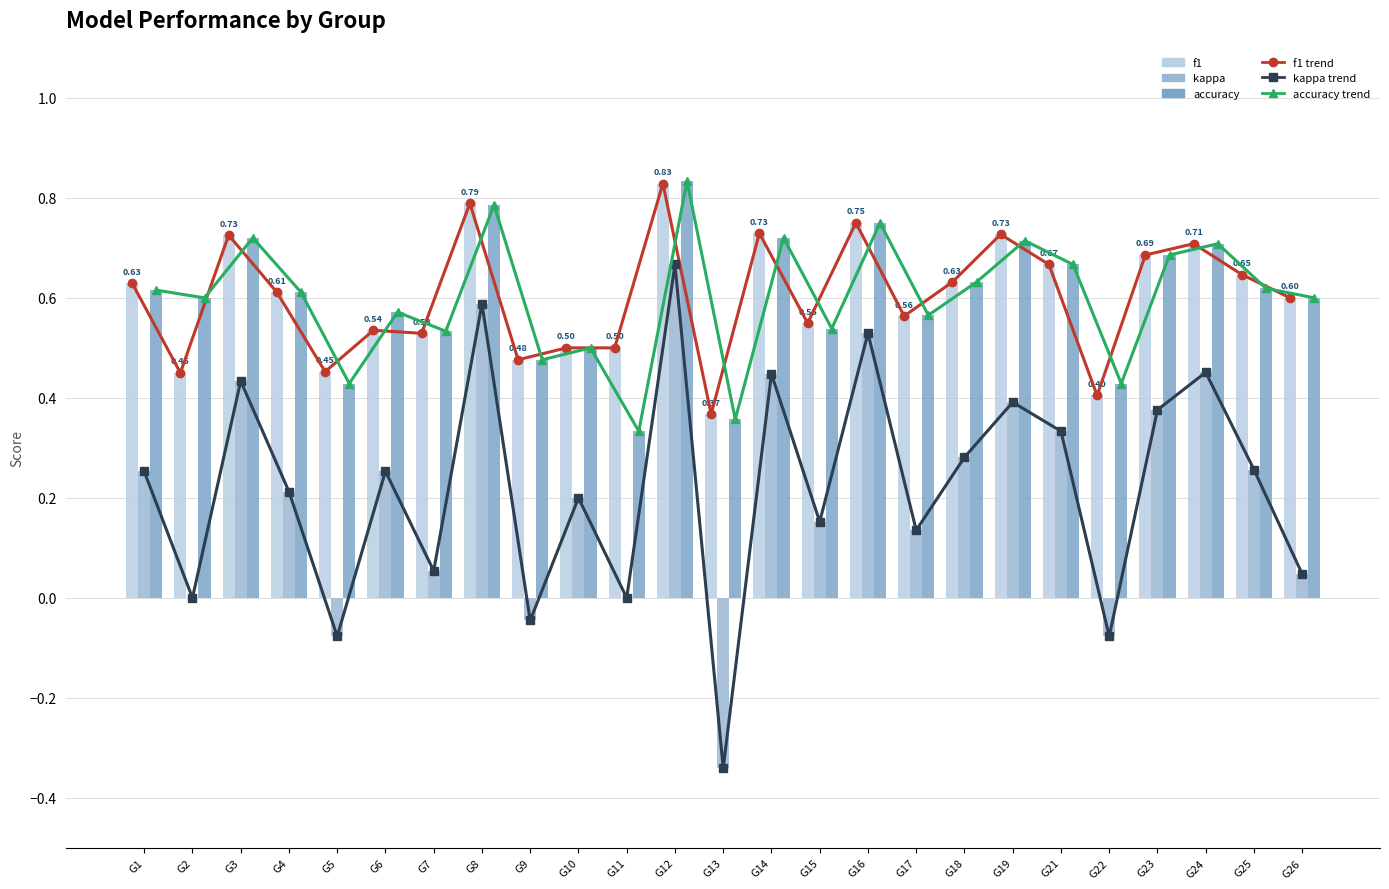

Which category has the highest value in the f1 series?

G12